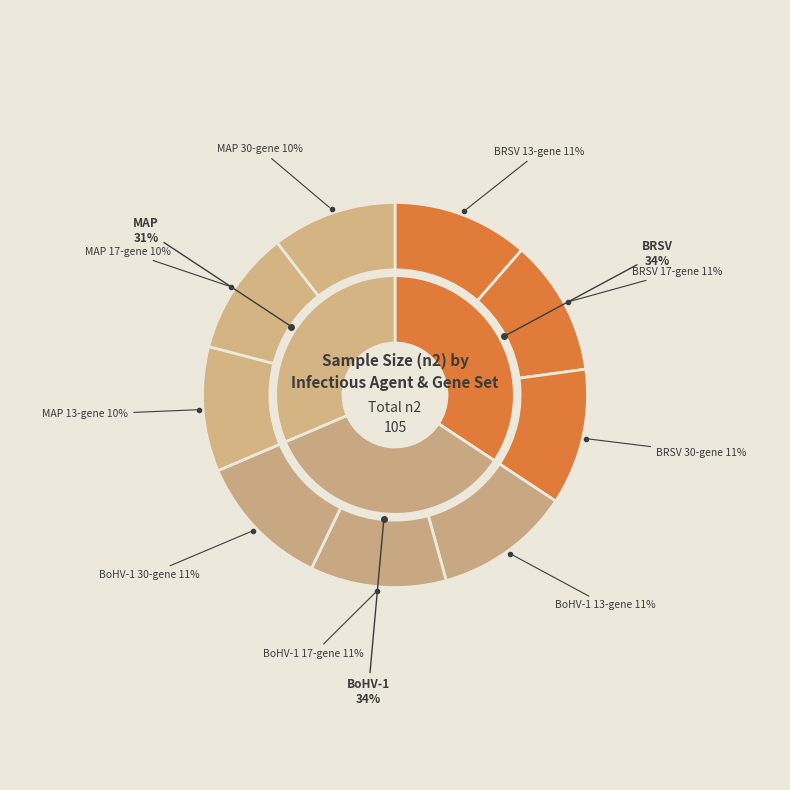

Which has a higher value, MAP 13-gene or MAP 30-gene?

MAP 13-gene